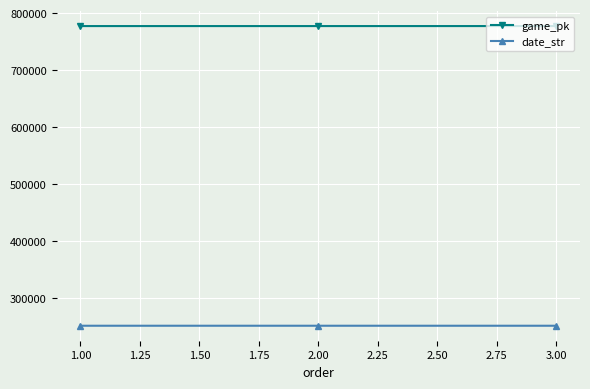

How many distinct data groups are displayed?

2